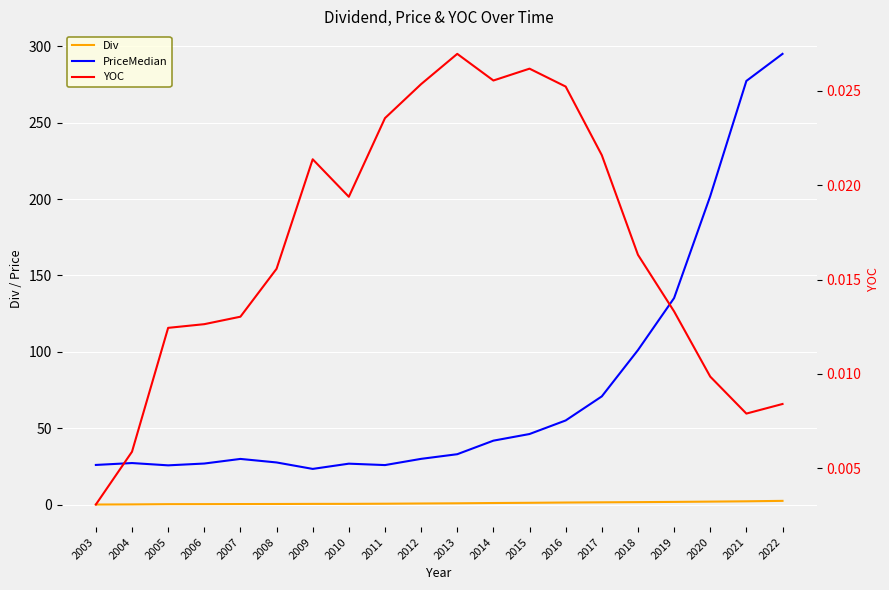

Reading left to right, what are all the values shown in this chart?

Div: 2003=0.1	2004=0.2	2005=0.3	2006=0.3	2007=0.4	2008=0.4	2009=0.5	2010=0.5	2011=0.6	2012=0.8	2013=0.9	2014=1.1	2015=1.2	2016=1.4	2017=1.5	2018=1.6	2019=1.8	2020=2.0	2021=2.2	2022=2.5
PriceMedian: 2003=26.0	2004=27.2	2005=25.7	2006=26.9	2007=29.9	2008=27.6	2009=23.4	2010=26.8	2011=25.9	2012=30.0	2013=33.0	2014=41.9	2015=46.2	2016=55.1	2017=70.9	2018=101.2	2019=135.2	2020=201.9	2021=277.3	2022=295.0
YOC: 2003=0.0	2004=0.0	2005=0.0	2006=0.0	2007=0.0	2008=0.0	2009=0.0	2010=0.0	2011=0.0	2012=0.0	2013=0.0	2014=0.0	2015=0.0	2016=0.0	2017=0.0	2018=0.0	2019=0.0	2020=0.0	2021=0.0	2022=0.0